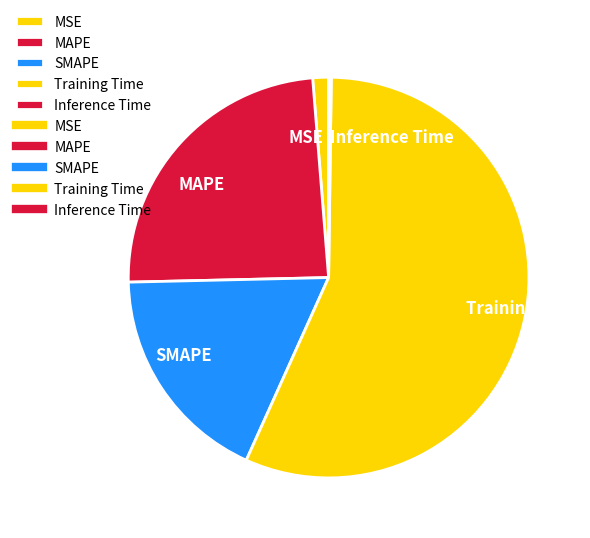

Is the sum of MSE and Training Time greater than half?

Yes